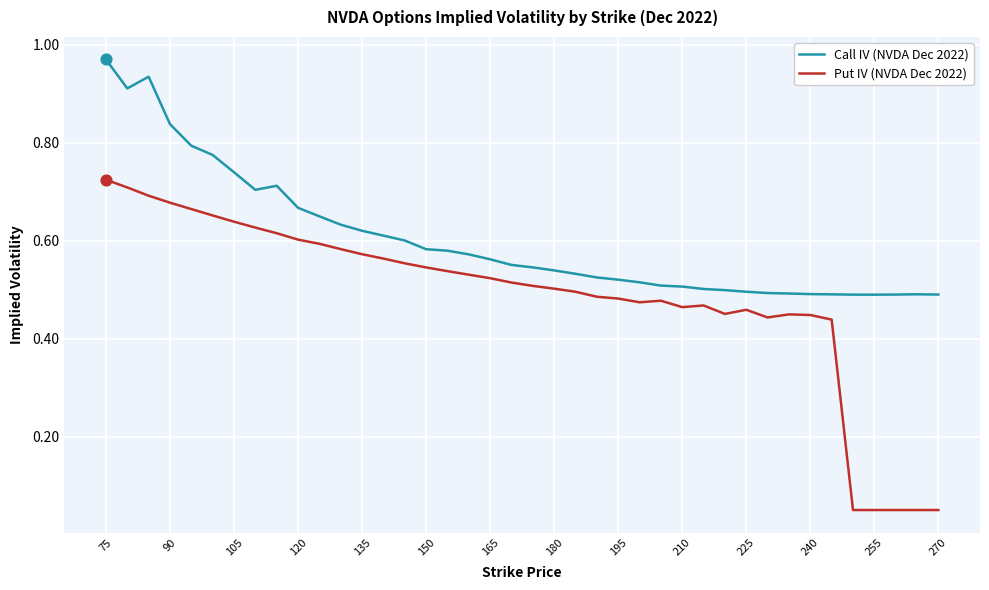

Which series has the widest spread of values?

Put IV (NVDA Dec 2022)